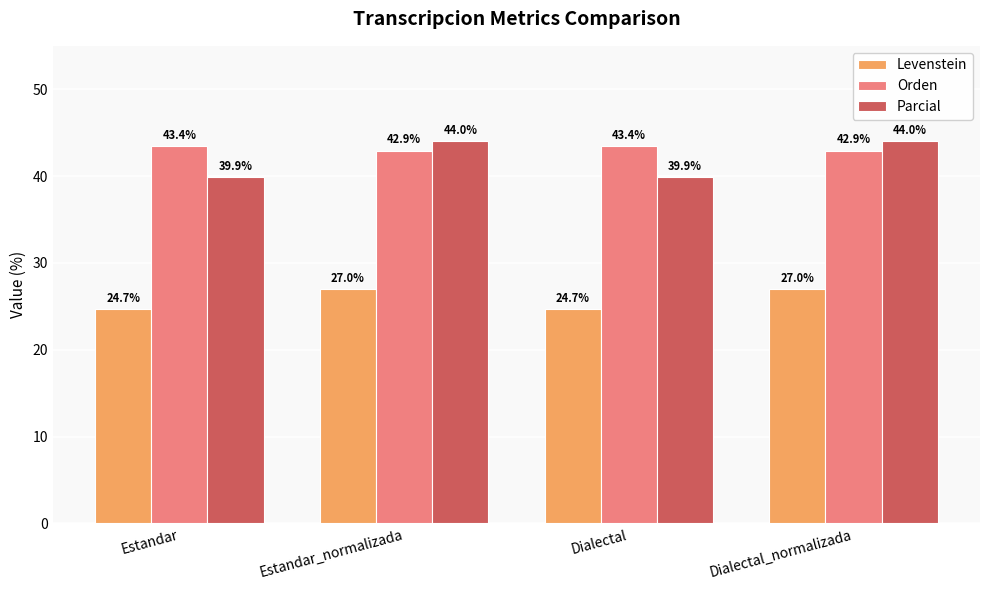

What is the smallest value displayed?

24.7